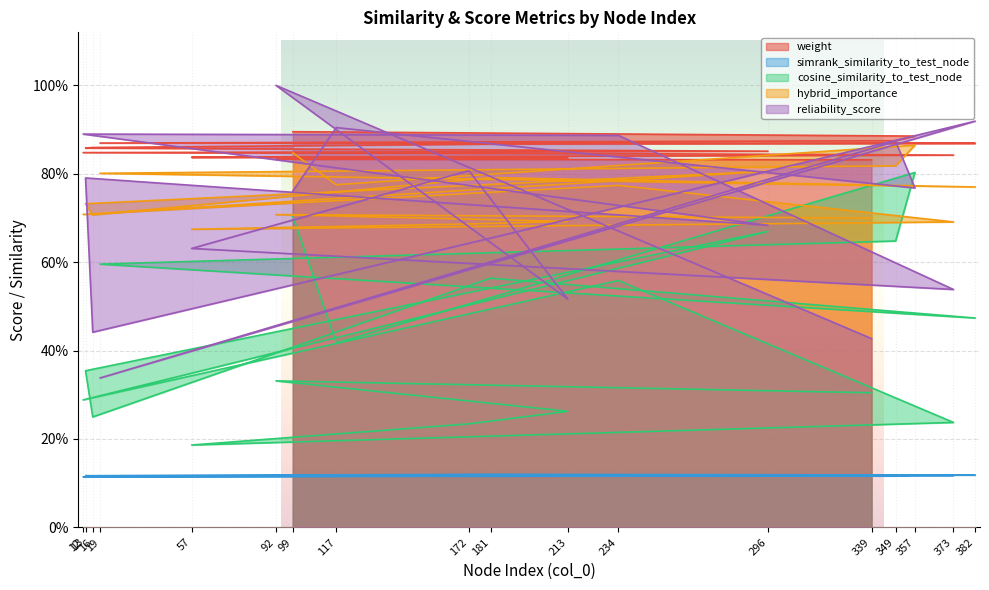

Which series changed the most between 57 and 213?

reliability_score